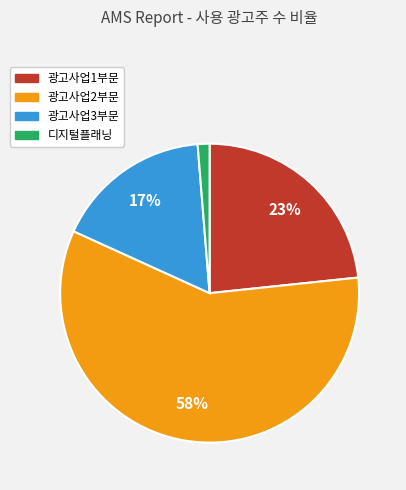

Which has a higher value, 디지털플래닝 or 광고사업1부문?

광고사업1부문